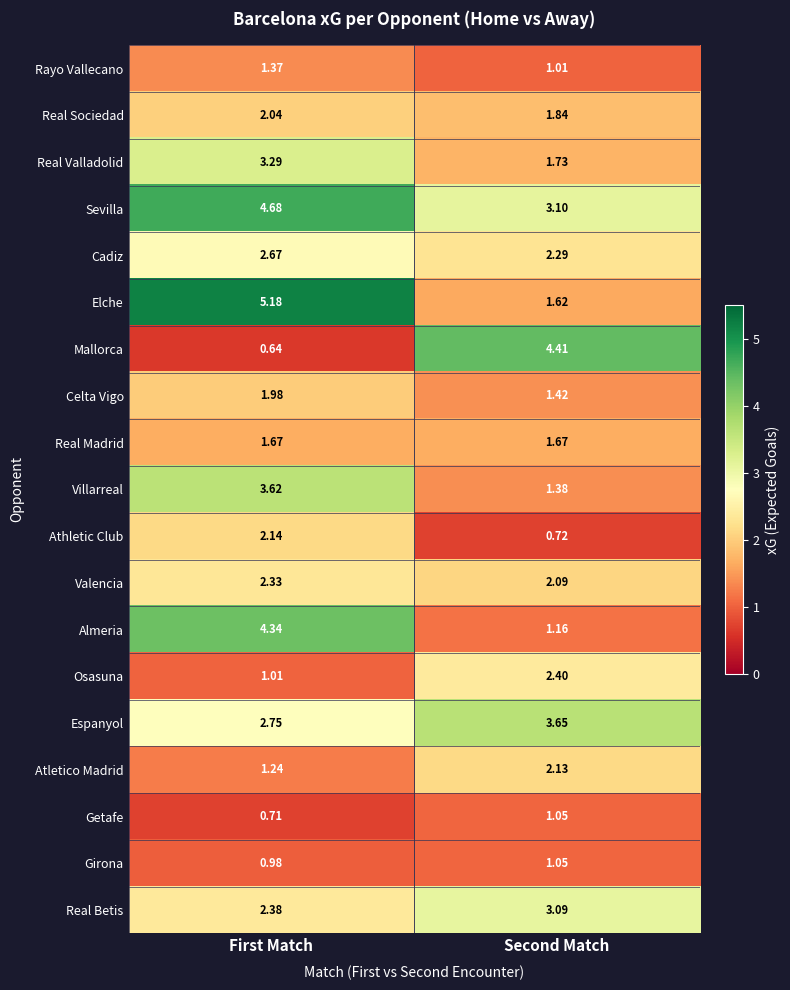

What is the spread (max minus min) of values at First Match?

4.5